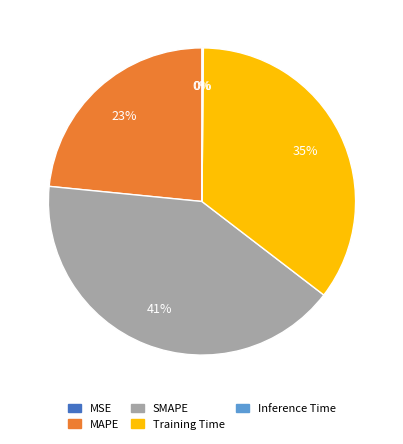

Does SMAPE account for over 50% of the chart?

No